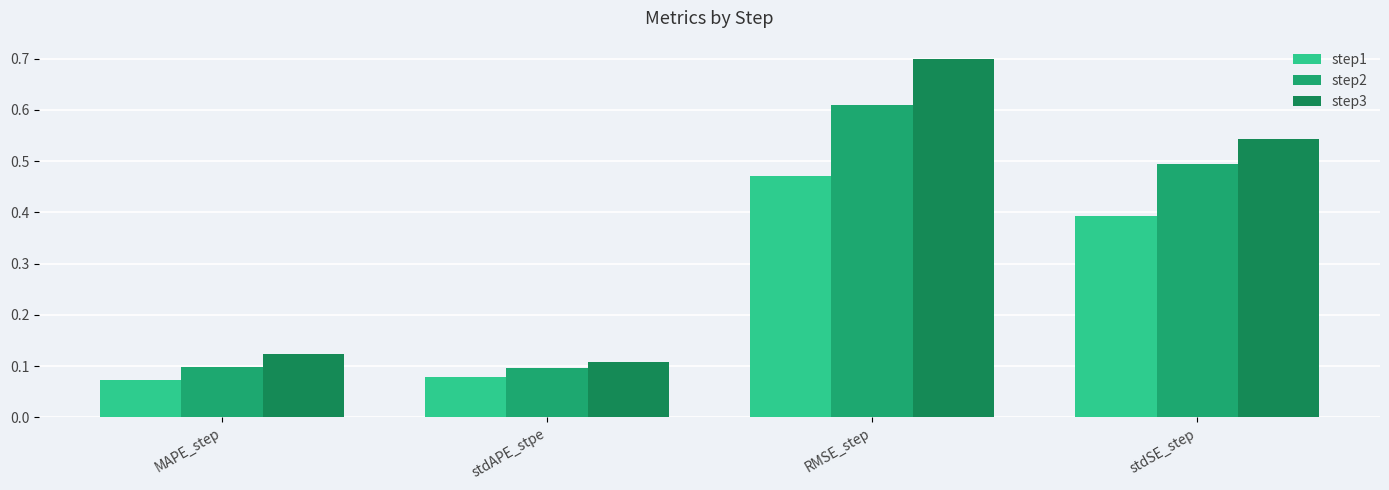

Count the number of data series in this chart.

3